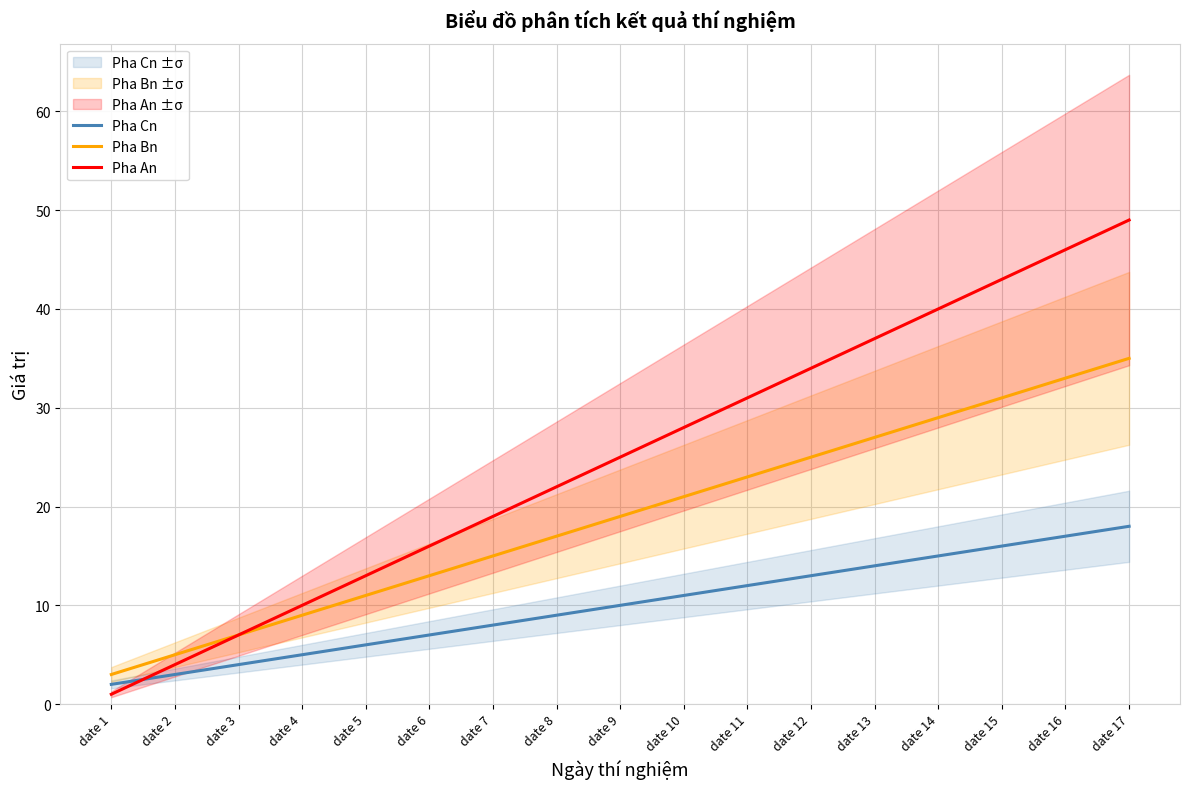

At how many categories does at least one series exceed 29?

7